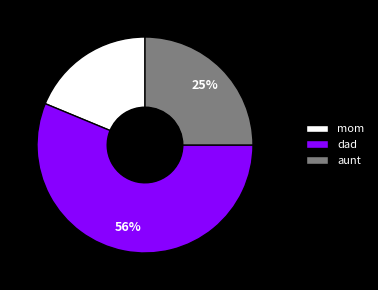

To the nearest percent, what is the combined percentage of mom and aunt?

44%